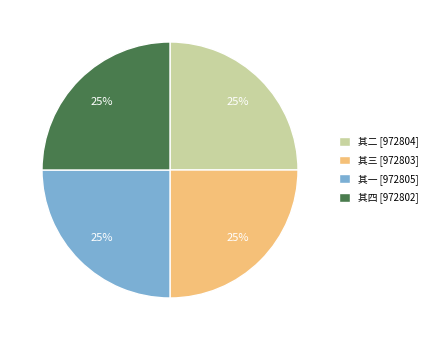

True or false: 其一 [972805] accounts for 25% of the total.

True